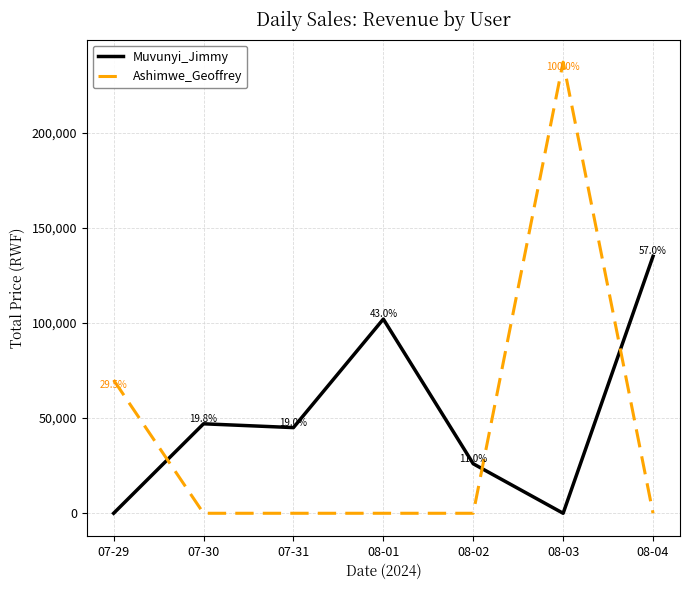

What is the sum of all Ashimwe_Geoffrey values?

307000